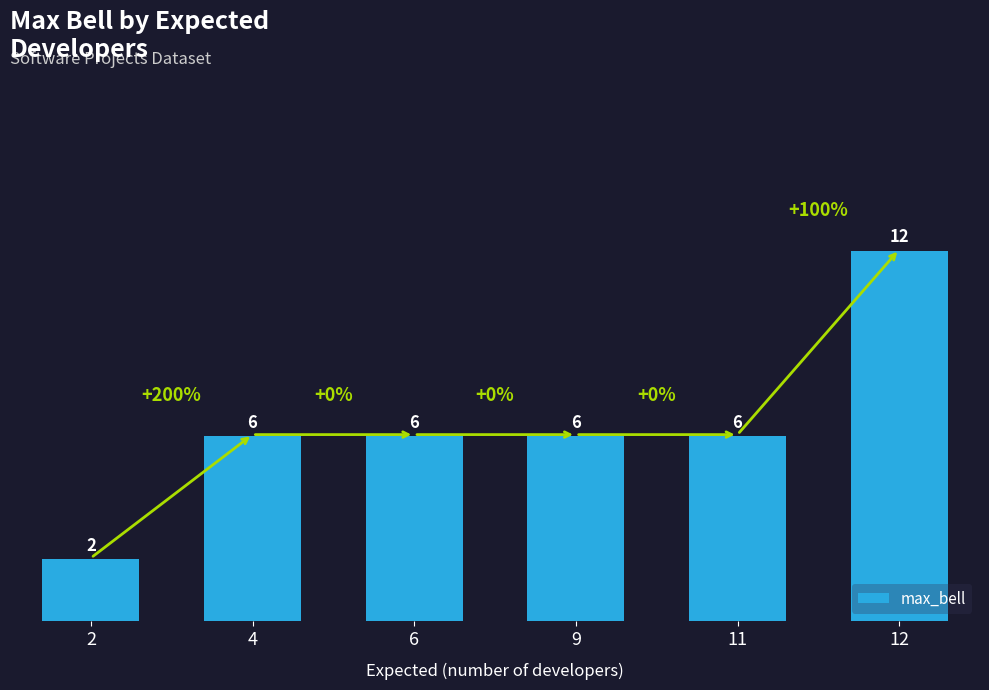

The chart shows a value of 6 at 6. True or false?

True